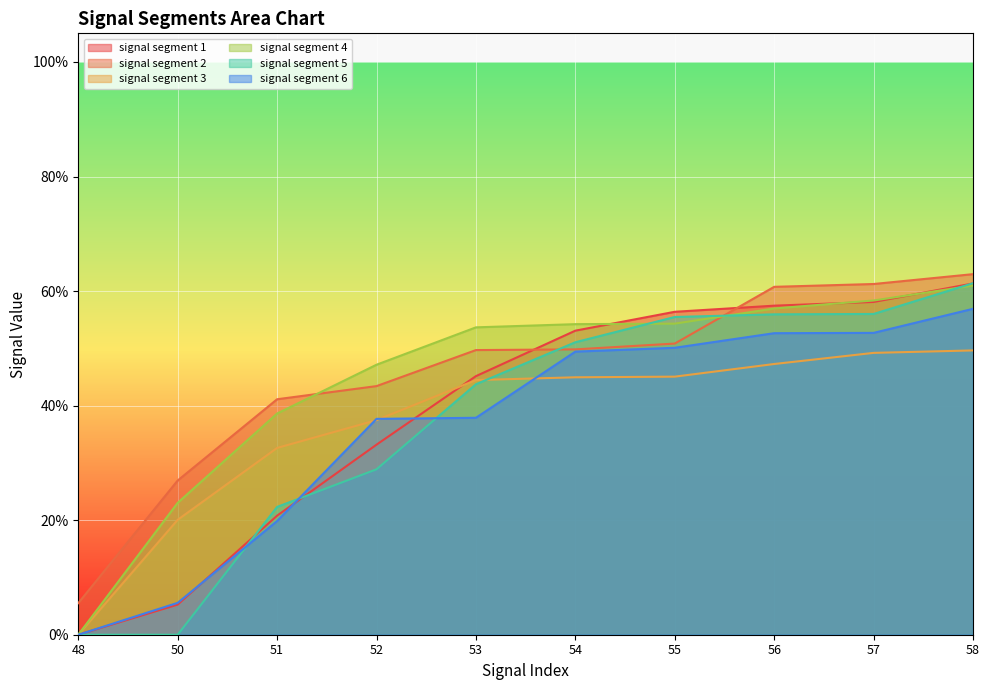

What is the difference between the highest and lowest values at 58?

0.1